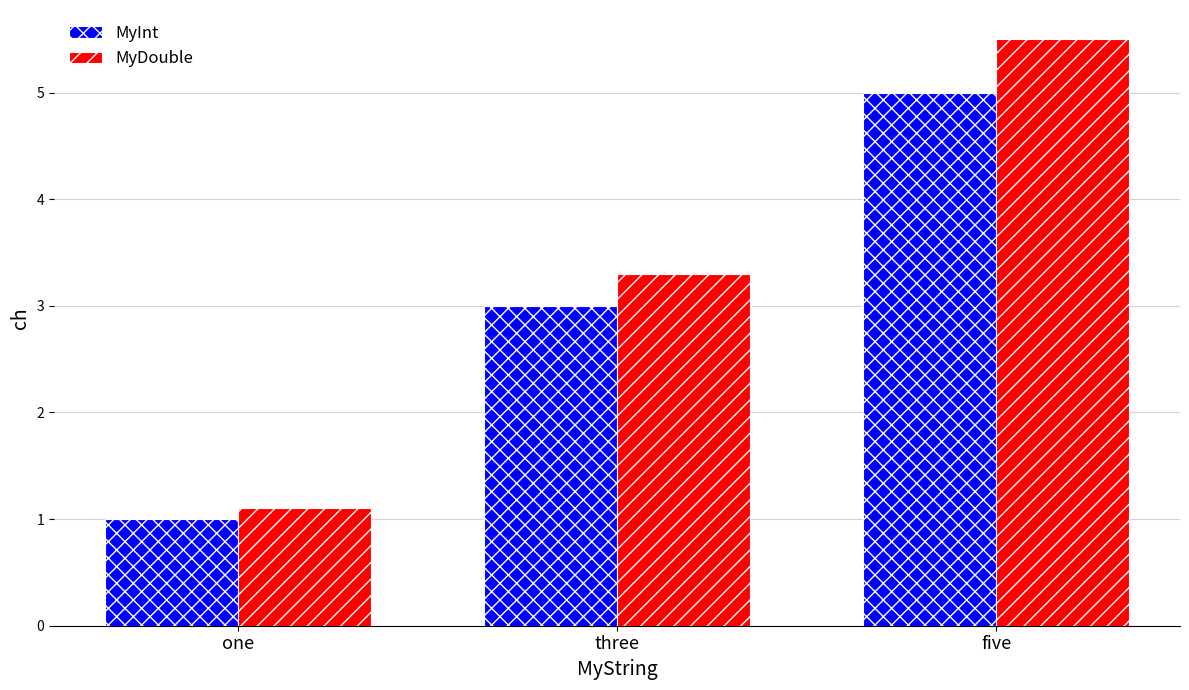

At which label does MyDouble first exceed 3?

three